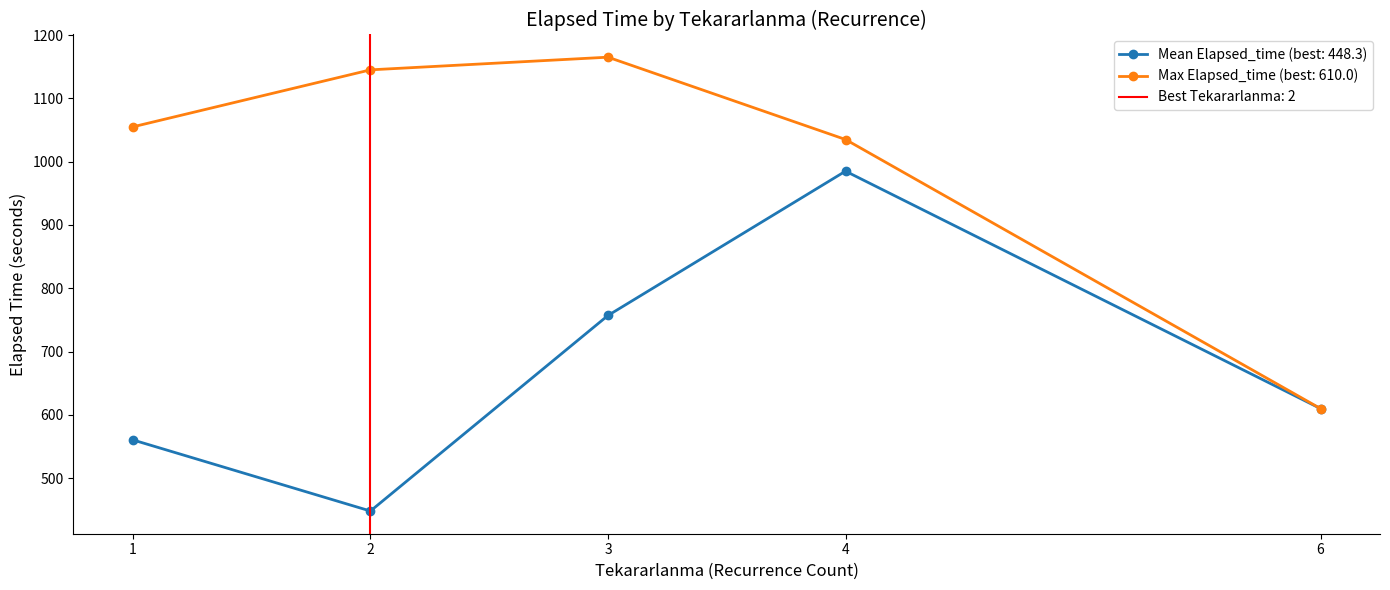

What is the lowest value of the Mean Elapsed_time (best: 448.3) series?

448.3